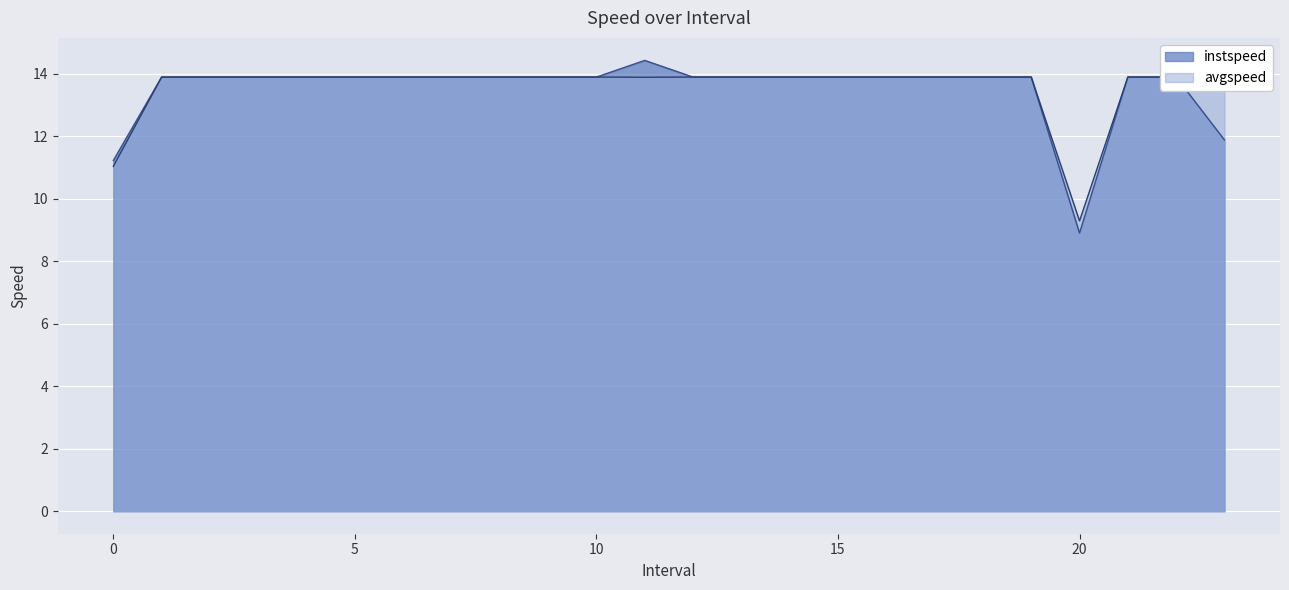

Count the number of data series in this chart.

2